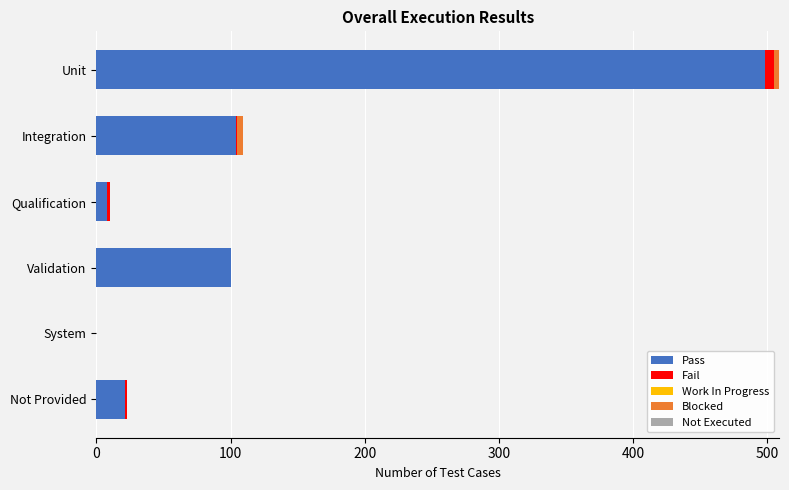

At which category is the sum across all series the highest?

Unit